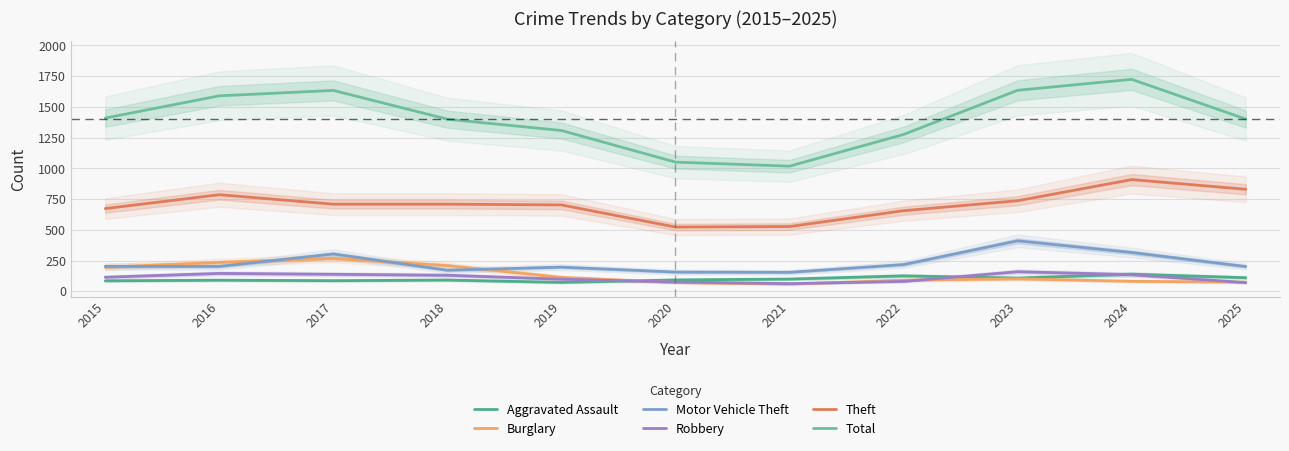

At which category is the sum across all series the highest?

2024